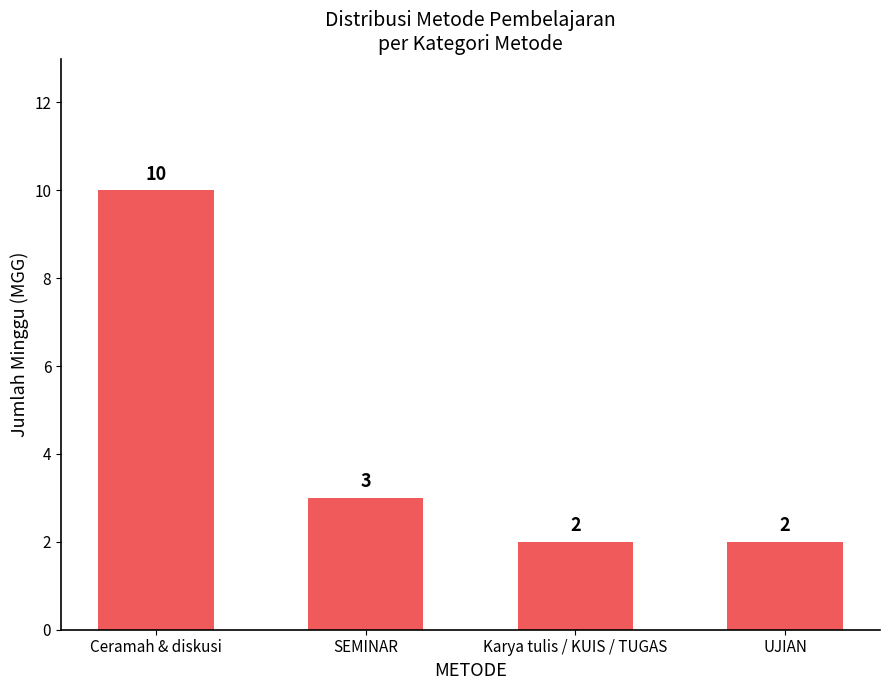

The value at Karya tulis / KUIS / TUGAS is 2. True or false?

True